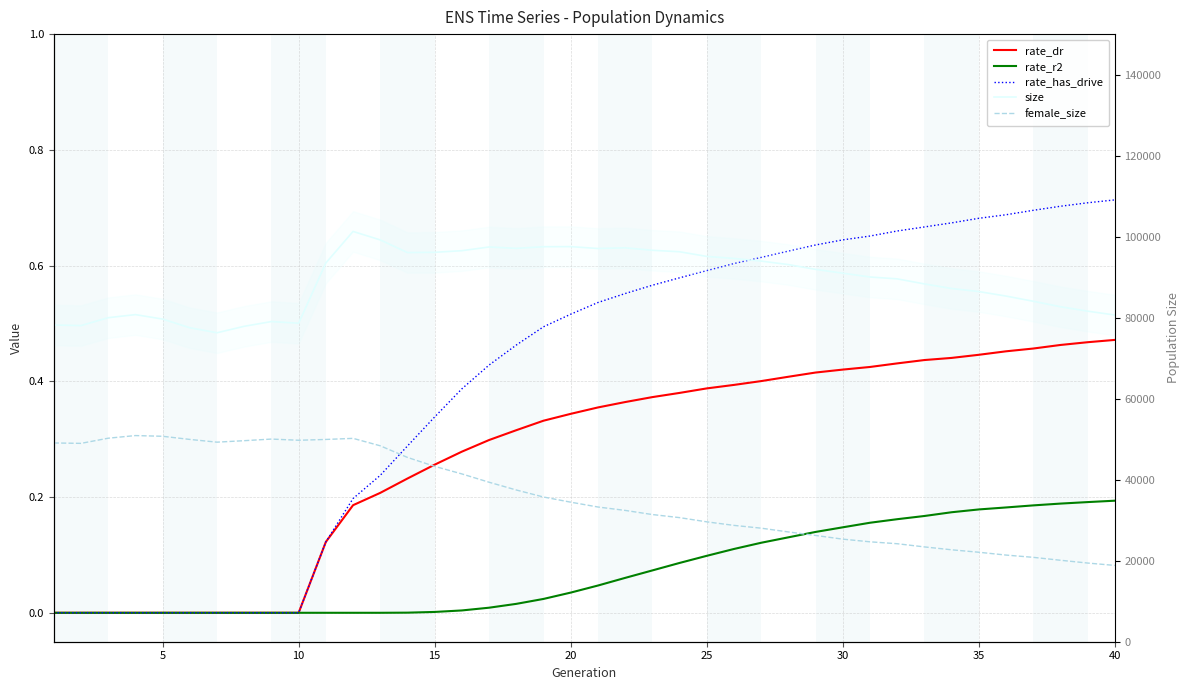

Which series has the widest spread of values?

female_size